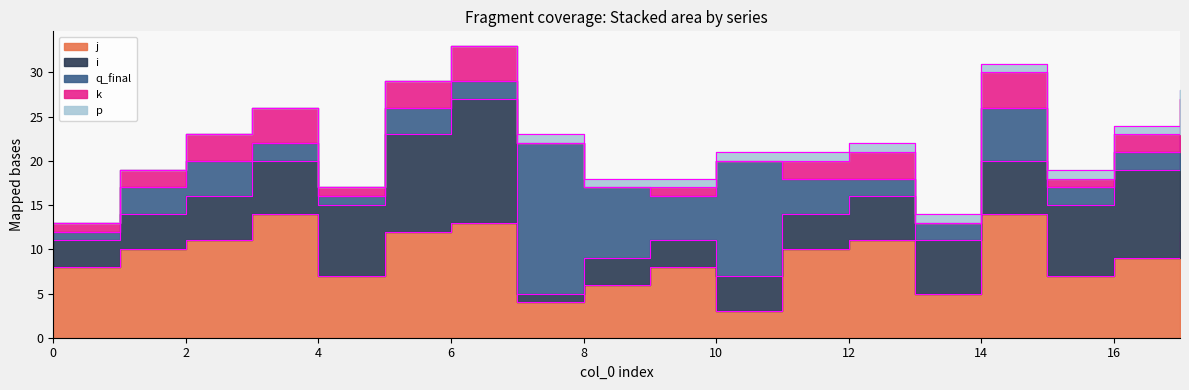

What is the sum of the p values at 3 and 9?

1